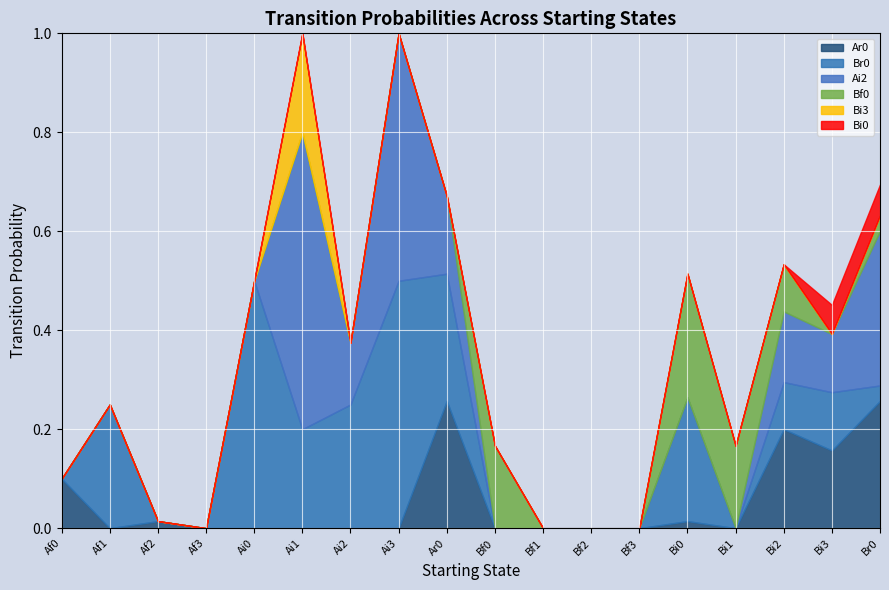

The value of Ar0 at Ai2 is -0.1. True or false?

False